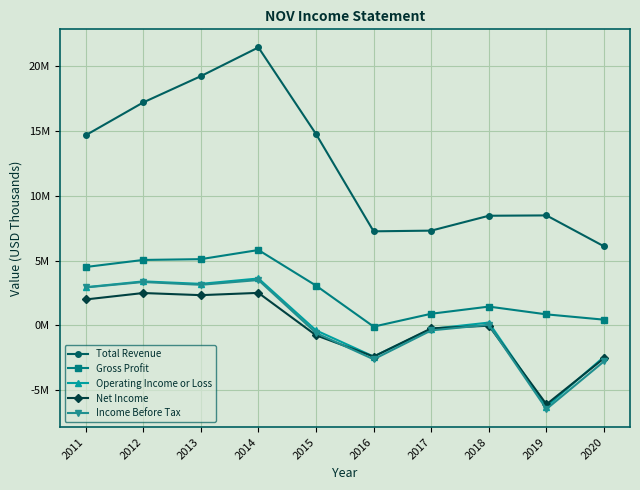

What are all the series names shown in the legend?

Total Revenue, Gross Profit, Operating Income or Loss, Net Income, Income Before Tax